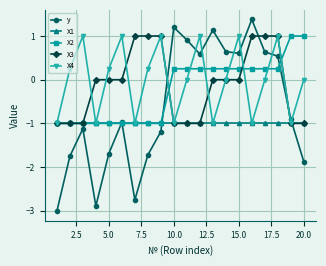

Which series has the largest range (max minus min)?

y